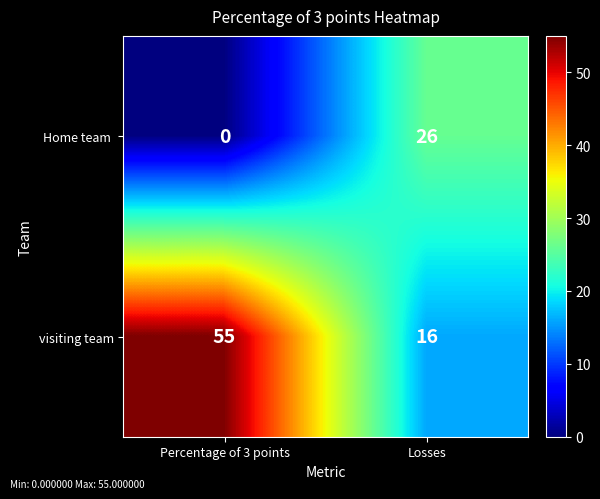

Where is visiting team nearest to the value 35?

Losses